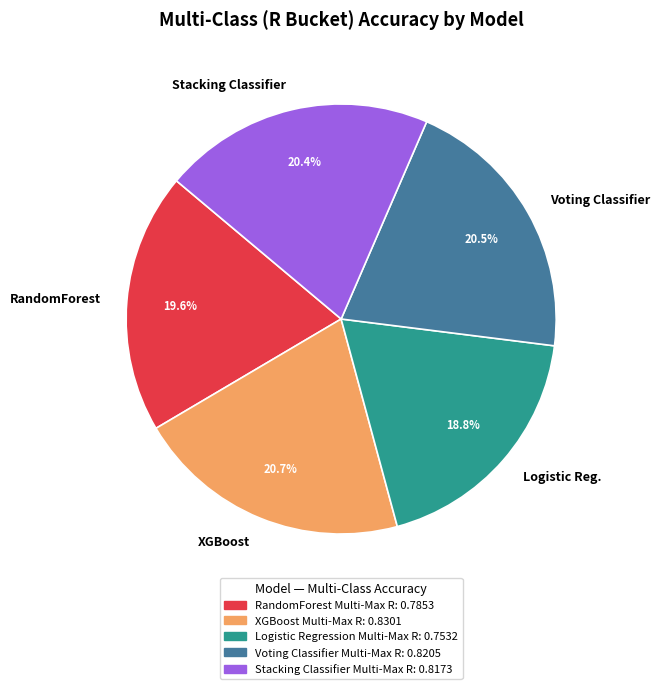

Which has a higher value, RandomForest or Logistic Reg.?

RandomForest